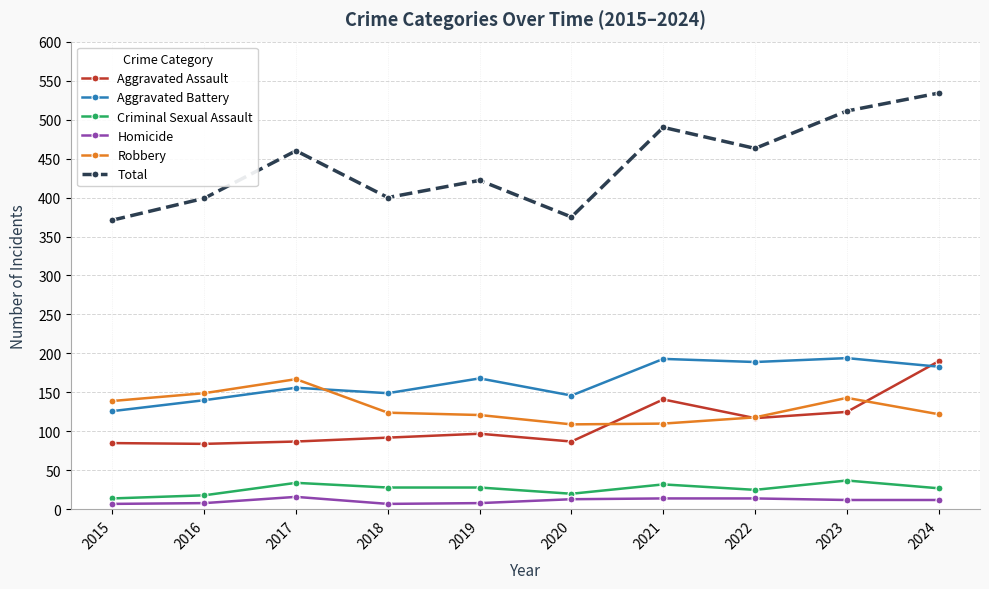

The value of Robbery at 2023 is 98. True or false?

False